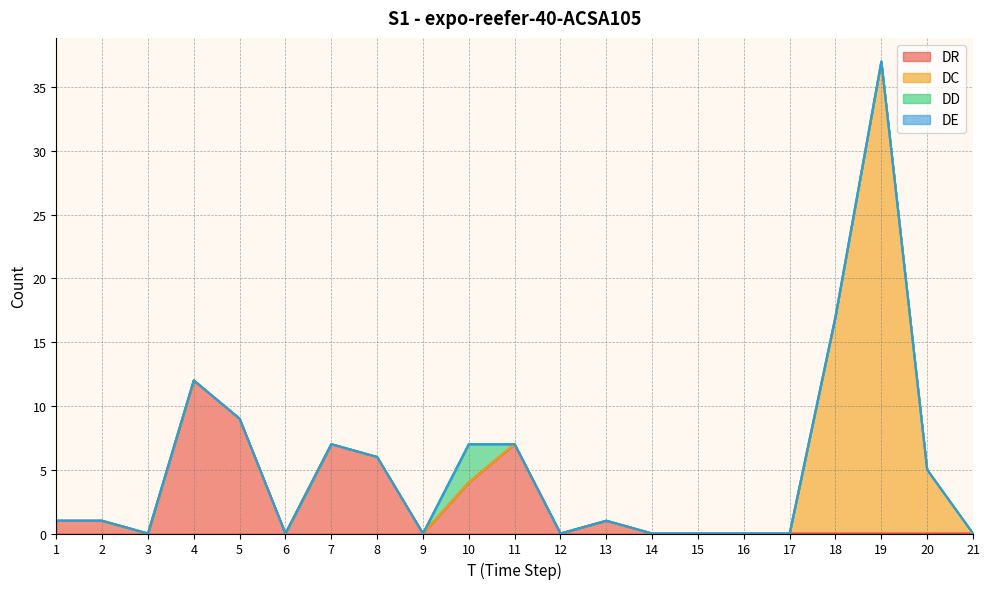

How many lines are shown in the chart?

4